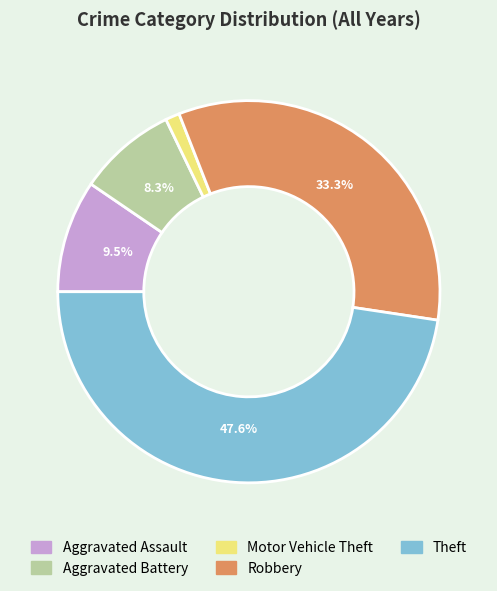

Does Motor Vehicle Theft account for over 50% of the chart?

No